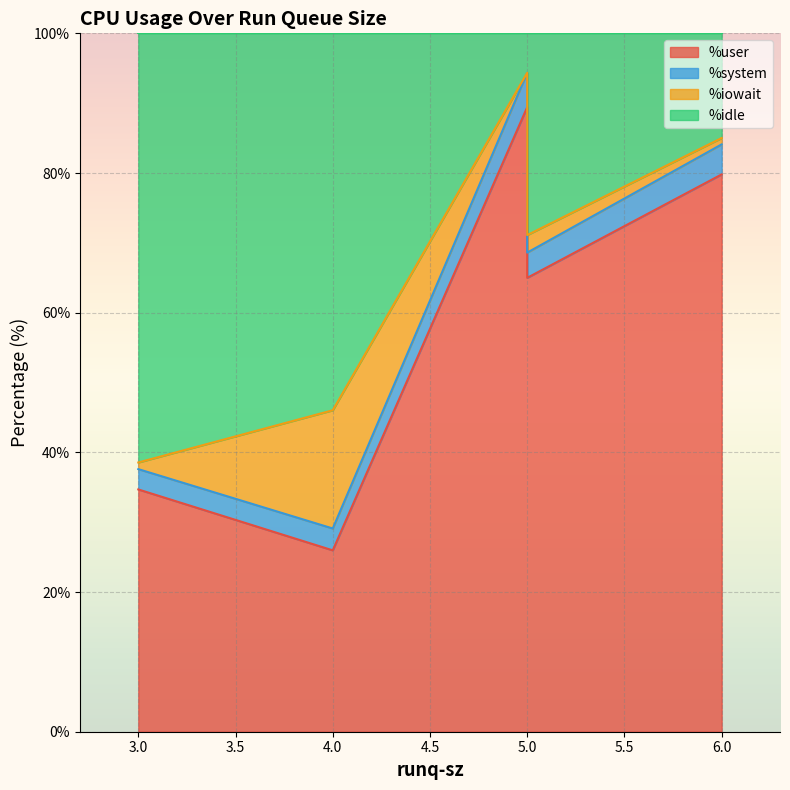

Which series has the largest total across all categories?

%user